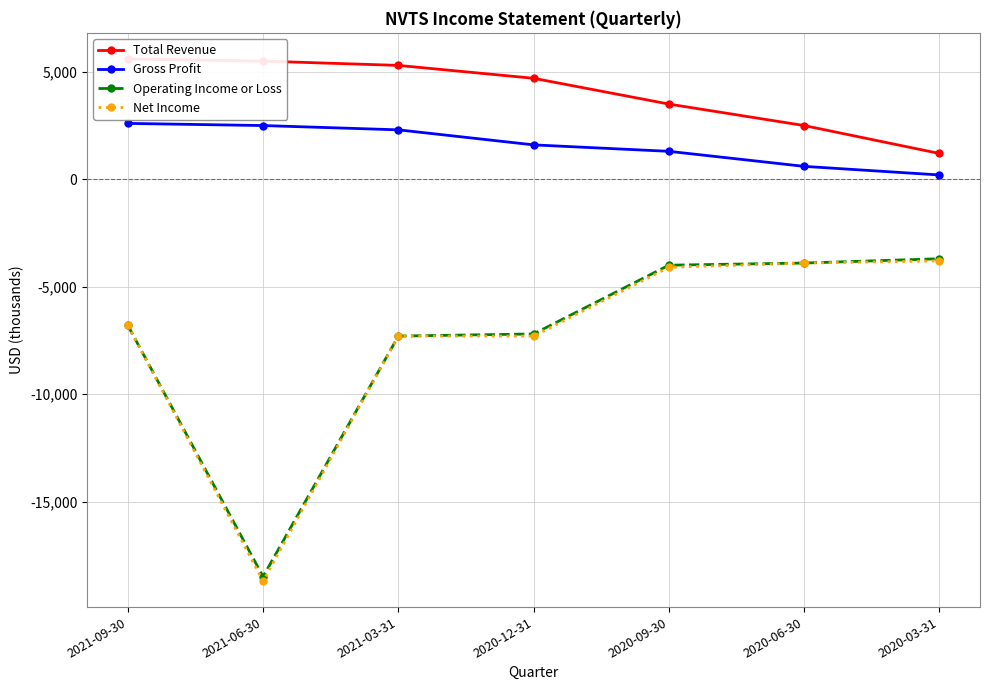

At which category does the chart reach its peak across all series?

2021-09-30